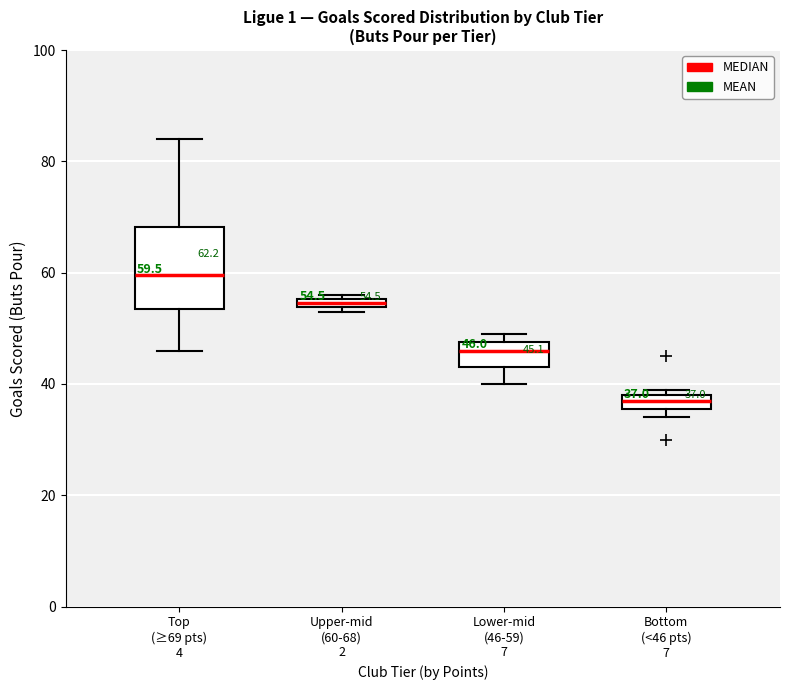

Comparing the boxes themselves (not the whiskers), which one is the tallest?

Top (≥69 pts) 4